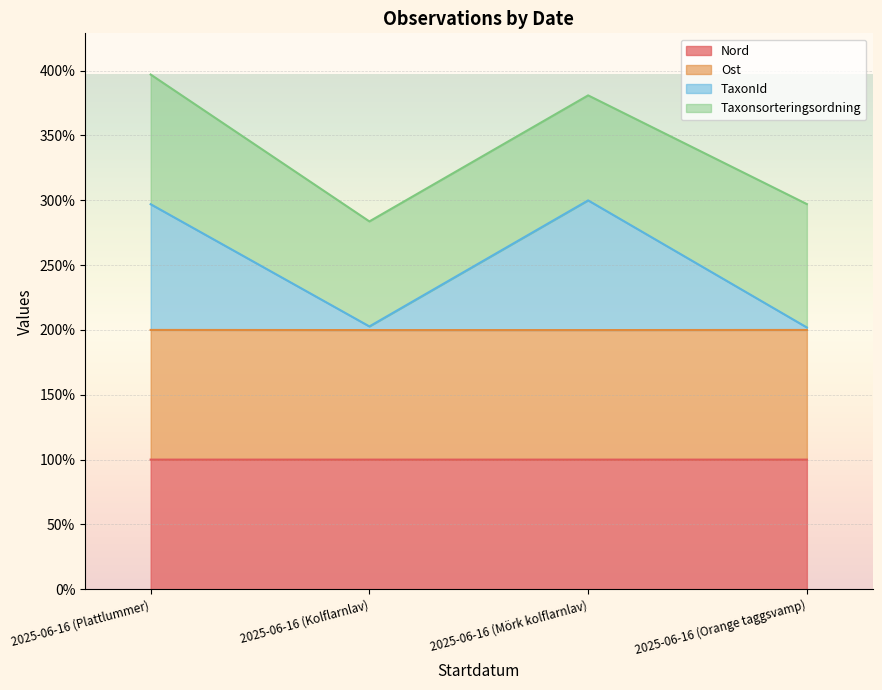

What is the value of the Ost point at the 3rd from the left?

199.9